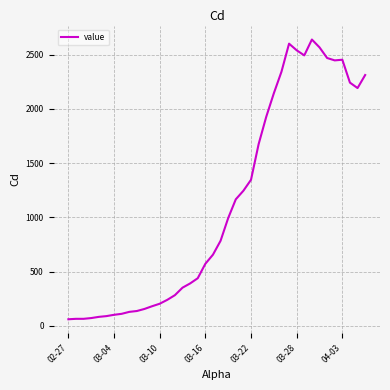

What is the minimum value shown in the chart?

61